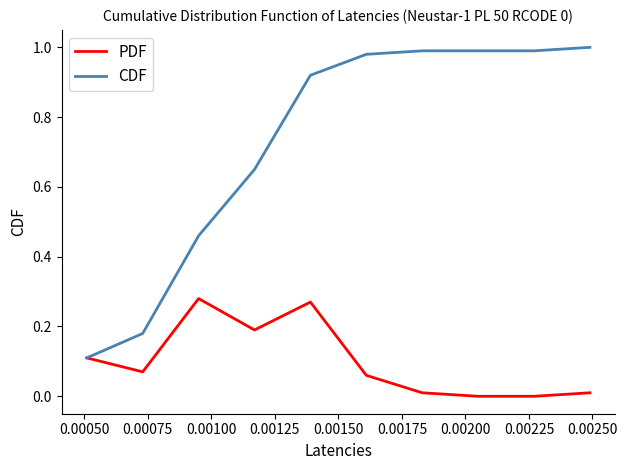

Which series has the largest range (max minus min)?

CDF